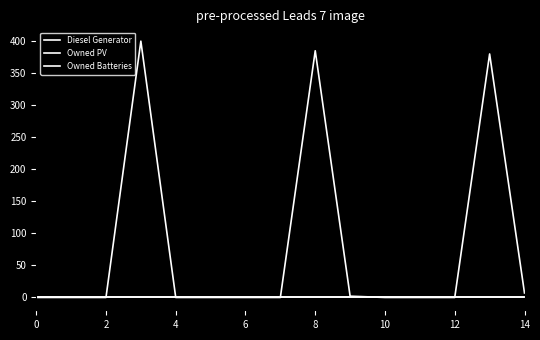

Does the chart have visible grid lines?

No